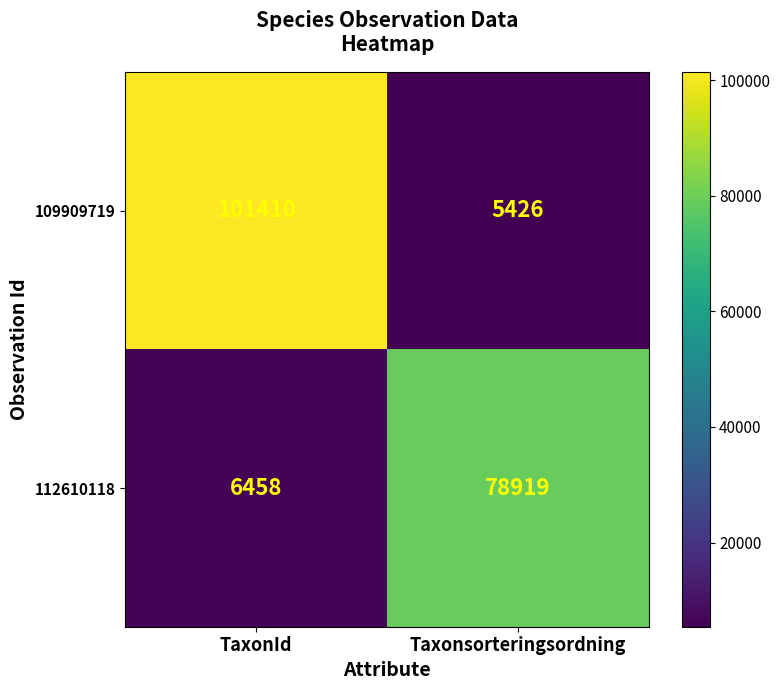

True or false: 112610118 has a value of 6458 at TaxonId.

True